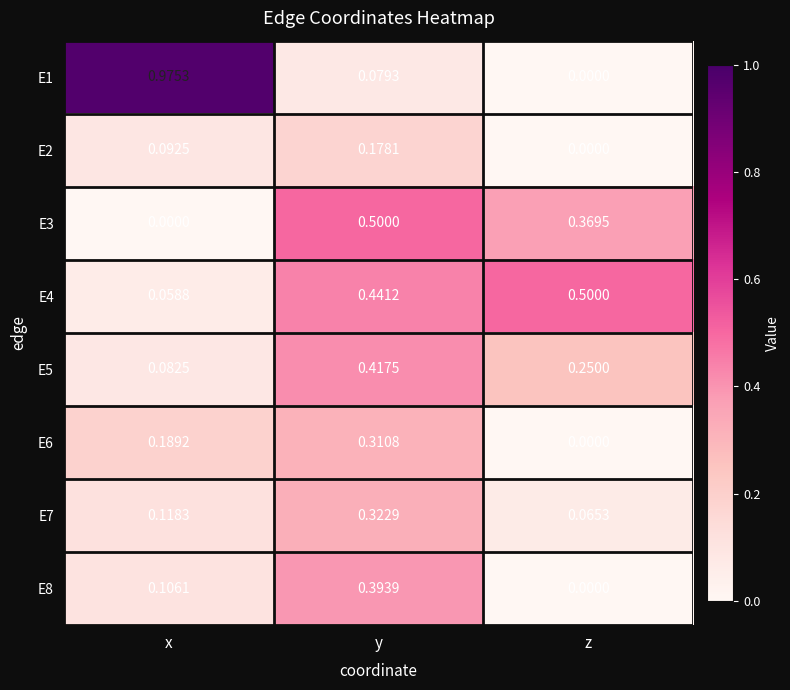

Which series changed the most between y and z?

E8